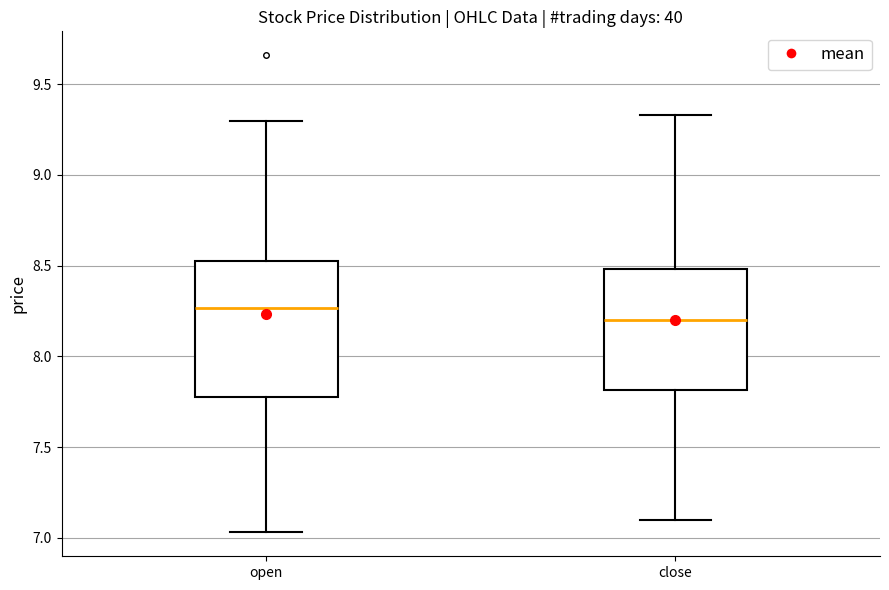

Reading left to right, read every box against the y-axis: the position of its median line, the range the box covers, and the ends of its whiskers. The values are not printed on the chart, so give them approximately, as read against the axis.

open: median 8.25, box 7.80 to 8.55, whiskers 7.05 to 9.30
close: median 8.20, box 7.80 to 8.50, whiskers 7.10 to 9.35